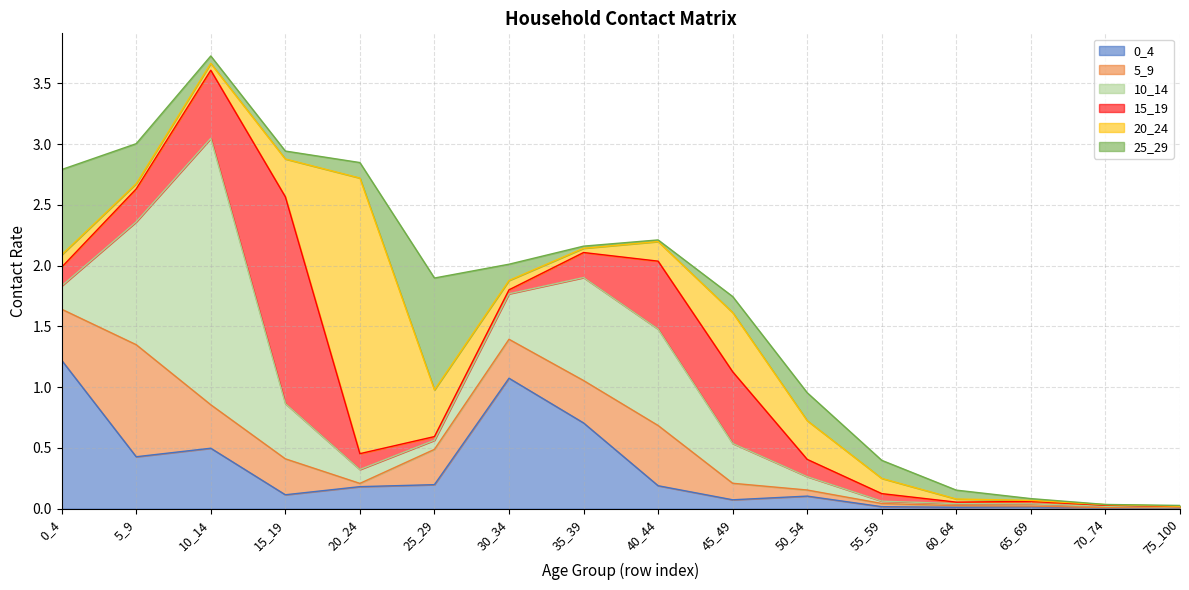

What are all the series names shown in the legend?

0_4, 5_9, 10_14, 15_19, 20_24, 25_29